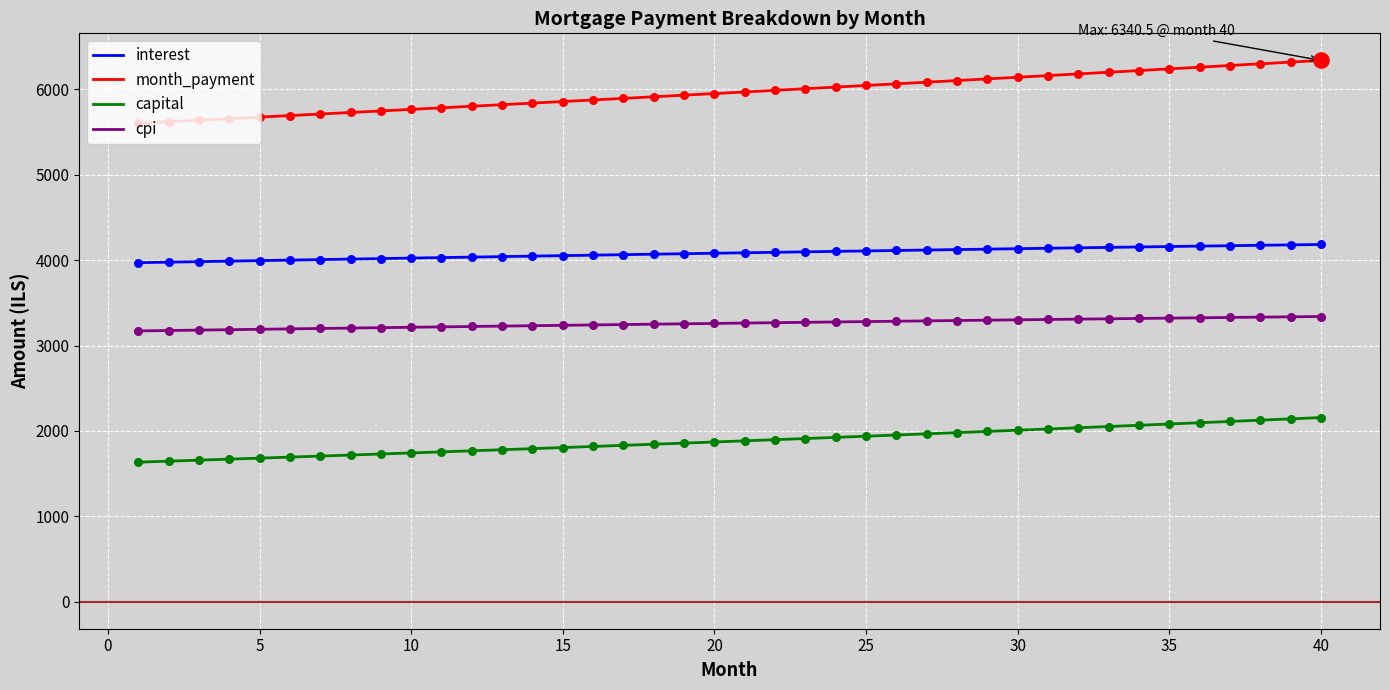

List the series in order of their overall mean, highest first.

month_payment, interest, cpi, capital